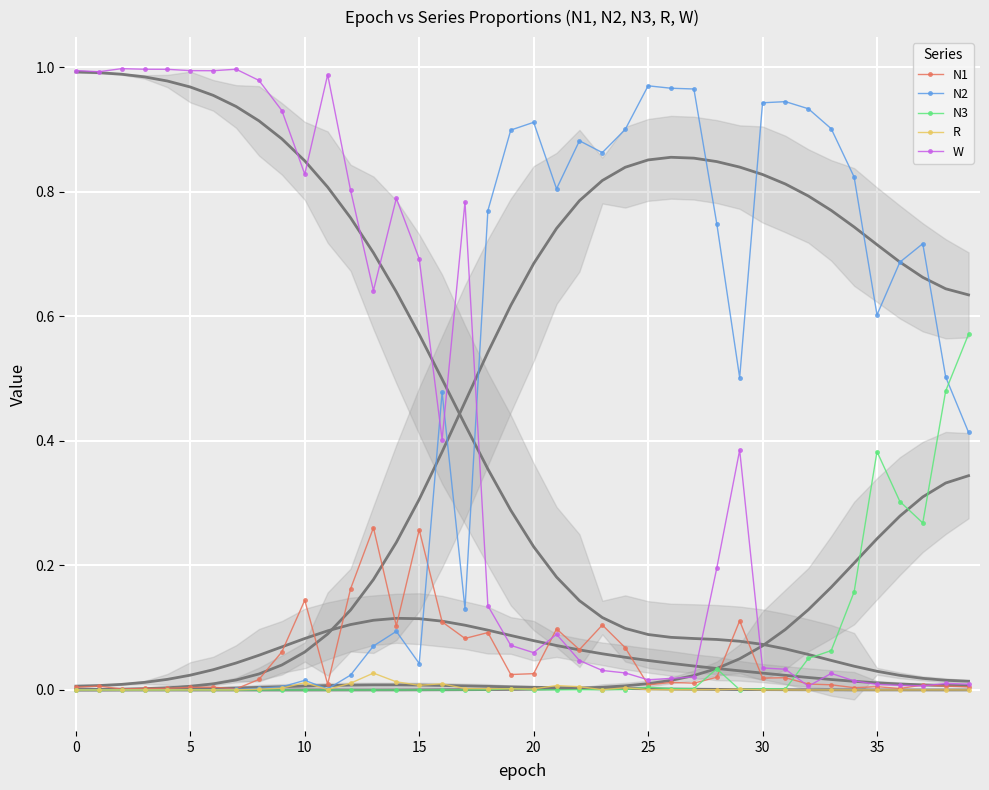

How many interior local valleys does the R series have?

10